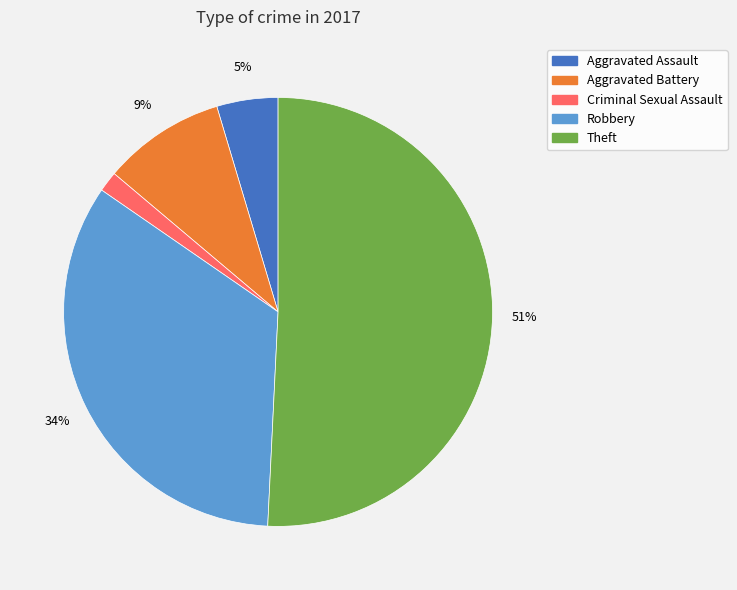

To the nearest percent, what is the difference between the largest and smallest slice percentages?

49%